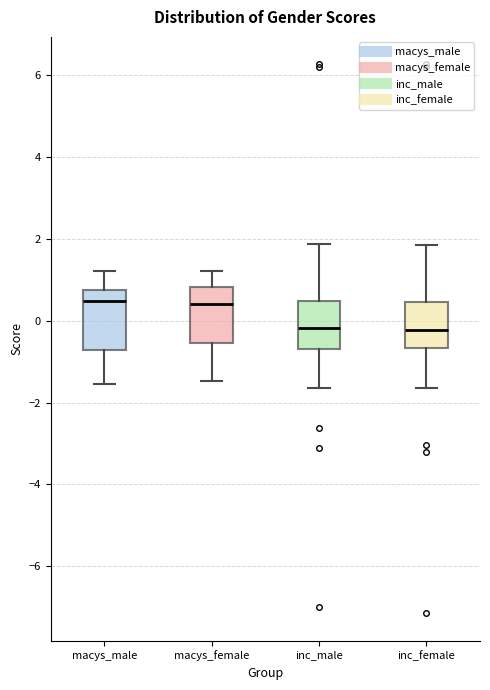

Reading left to right, transcribe this box plot: for each box, give where its median line is, the range the box spans, and where its two whiskers end, as read against the y-axis. The values are not printed on the chart, so give them approximately, as read against the axis.

macys_male: median 0.4, box -0.8 to 0.8, whiskers -1.6 to 1.2
macys_female: median 0.4, box -0.6 to 0.8, whiskers -1.4 to 1.2
inc_male: median -0.2, box -0.6 to 0.4, whiskers -1.6 to 1.8
inc_female: median -0.2, box -0.6 to 0.4, whiskers -1.6 to 1.8